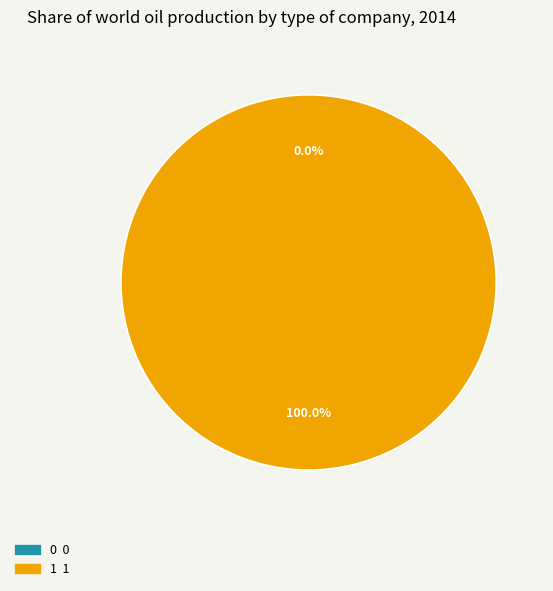

Count the number of slices in the pie.

2